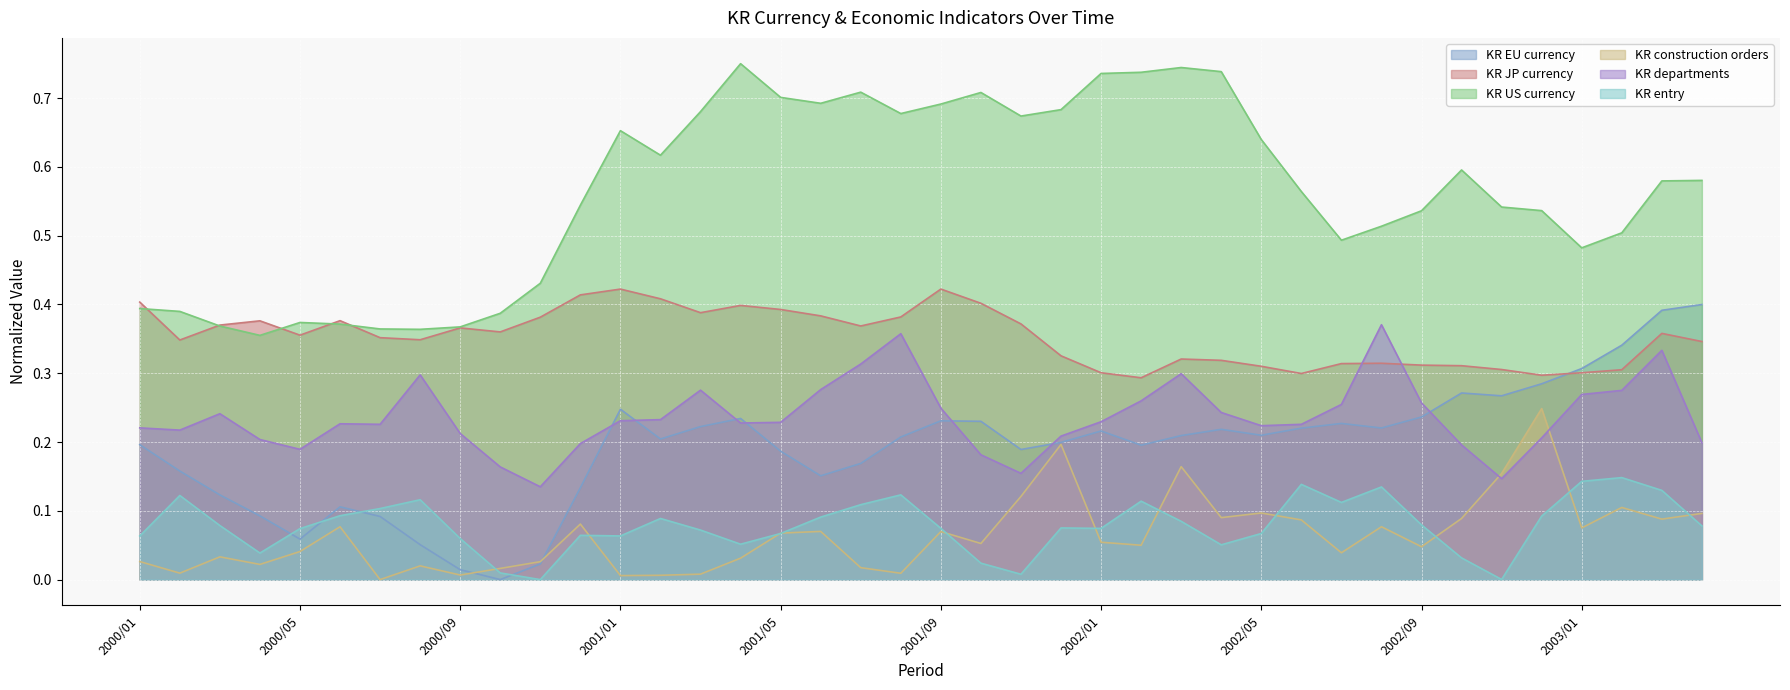

The value of KR US currency at 2003/03 is 0.8. True or false?

False